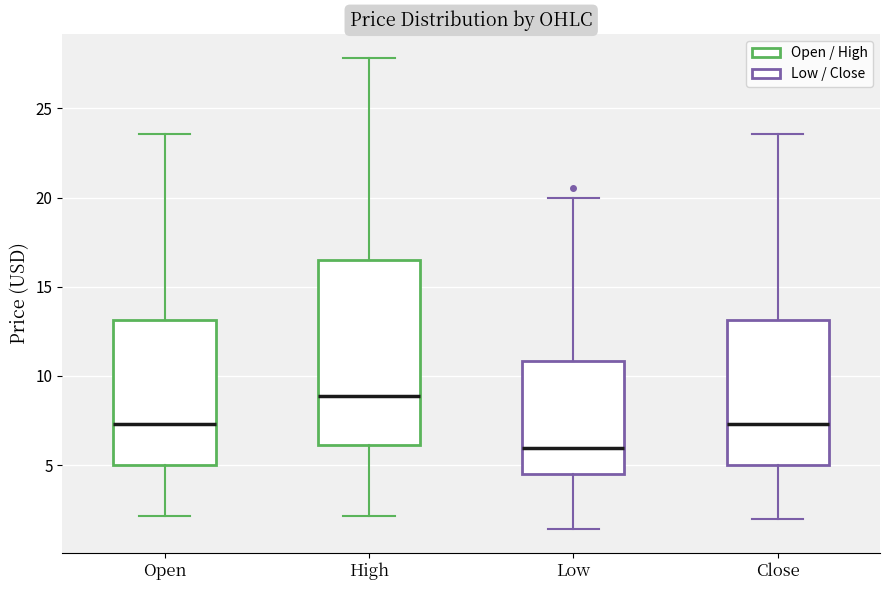

Which box has the lowest median line?

Low